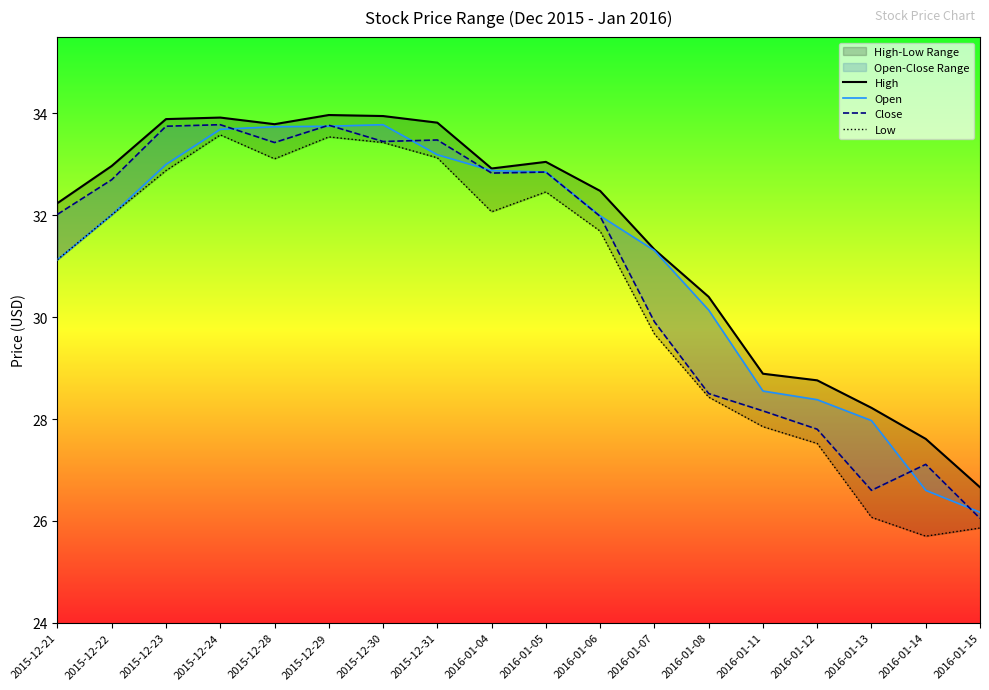

True or false: Low and Close intersect in this chart.

False